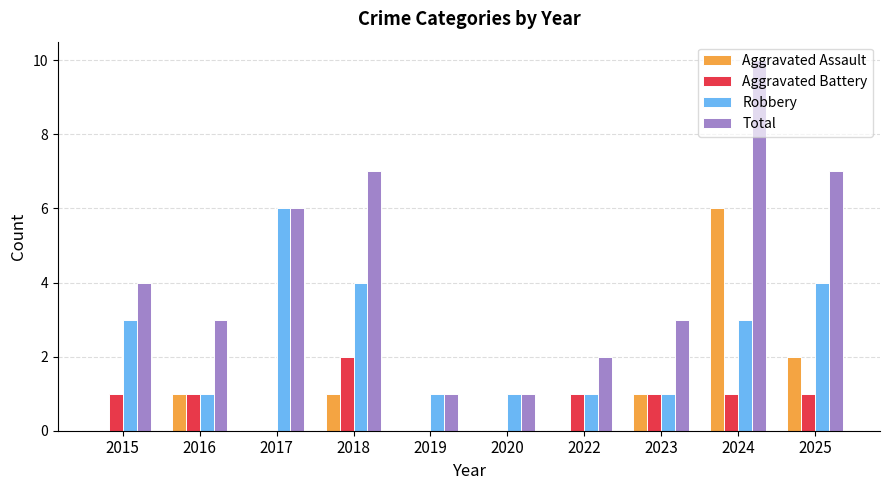

What is the maximum value shown in the chart?

10